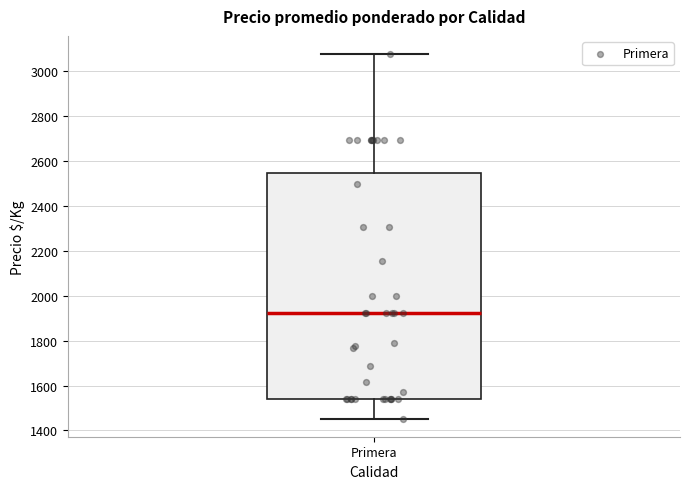

Transcribe this box plot: give where the median line is, the range the box spans, and where the two whiskers end, as read against the y-axis. The values are not printed on the chart, so give them approximately, as read against the axis.

median 1920, box 1540 to 2540, whiskers 1460 to 3080